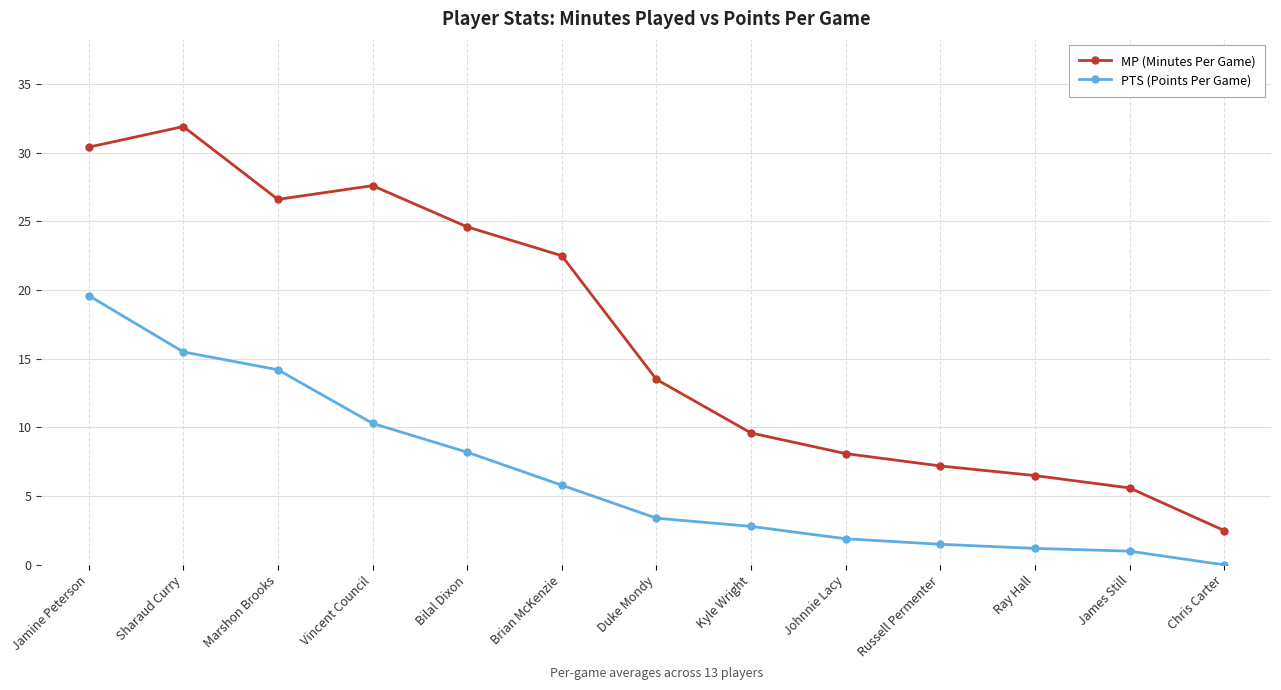

True or false: MP (Minutes Per Game) and PTS (Points Per Game) intersect in this chart.

False